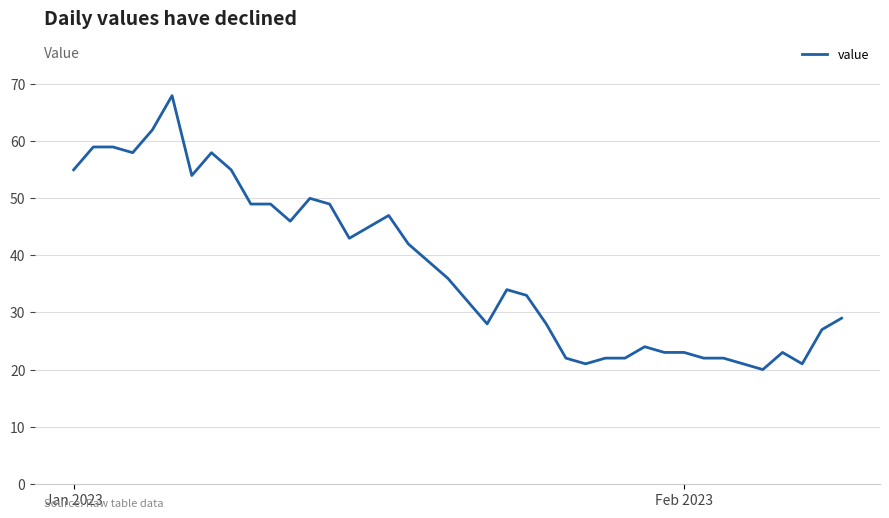

How many lines are shown in the chart?

1